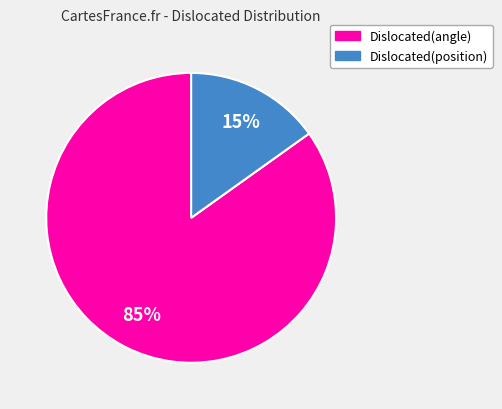

What percentage is the Dislocated(position) slice, to the nearest percent?

15%